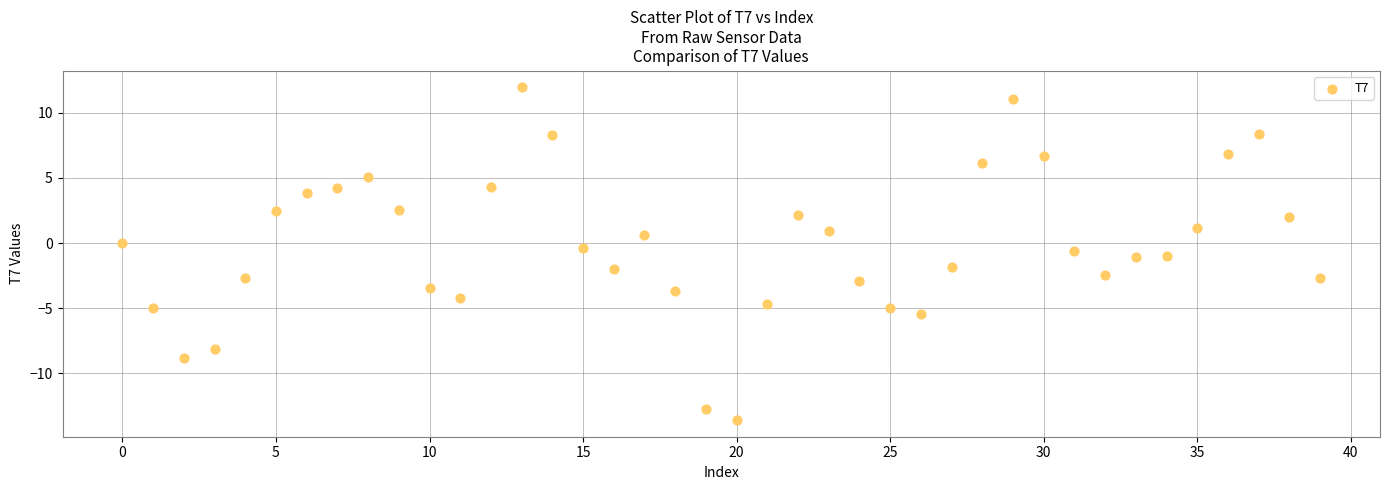

What is the range of Y values (max minus min)?

25.6